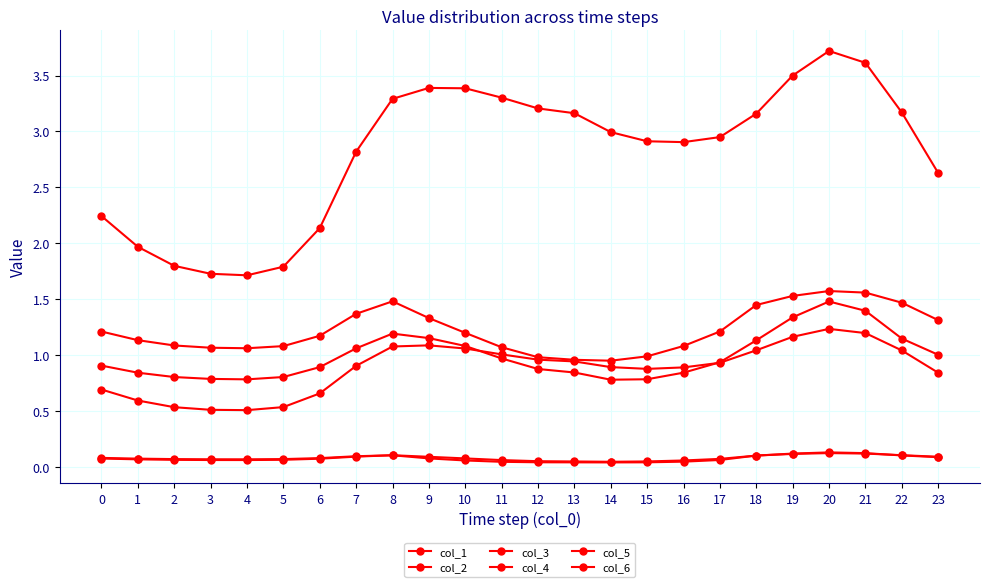

Count the number of data series in this chart.

6